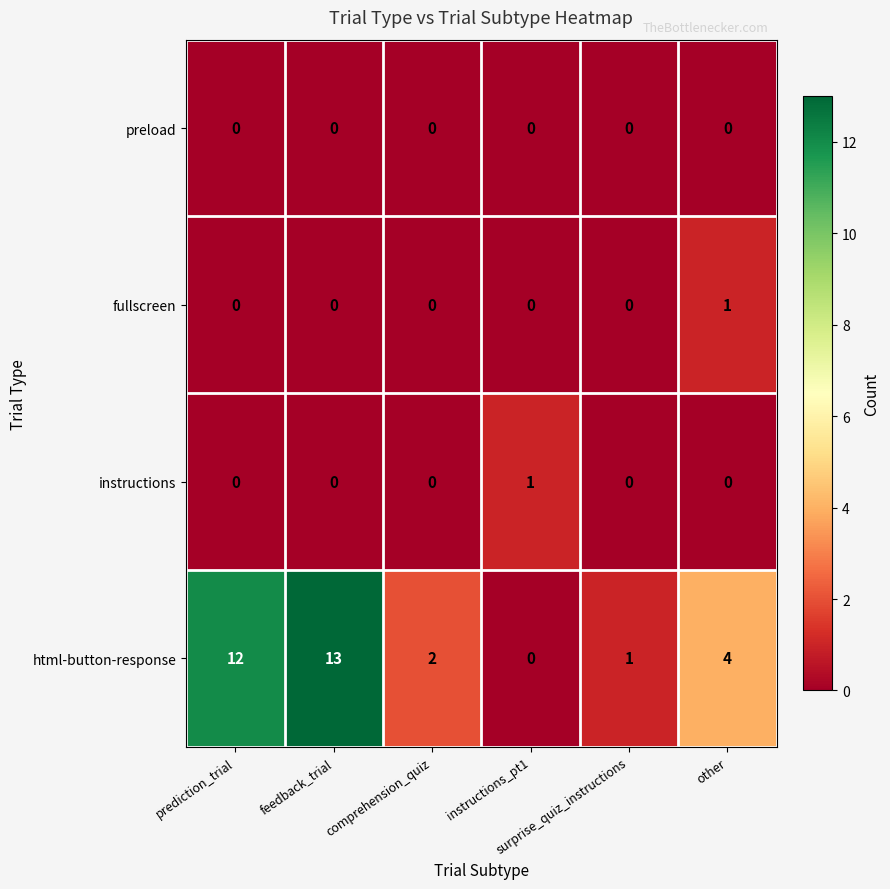

How many fullscreen values are between 0 and 1?

6